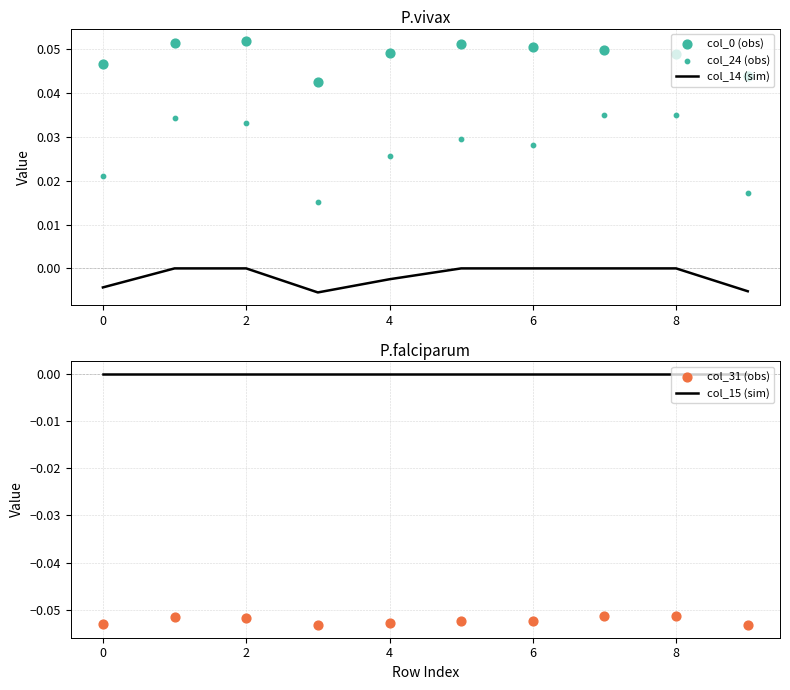

Is it true that col_14 (sim) equals 0.0 at 2?

True